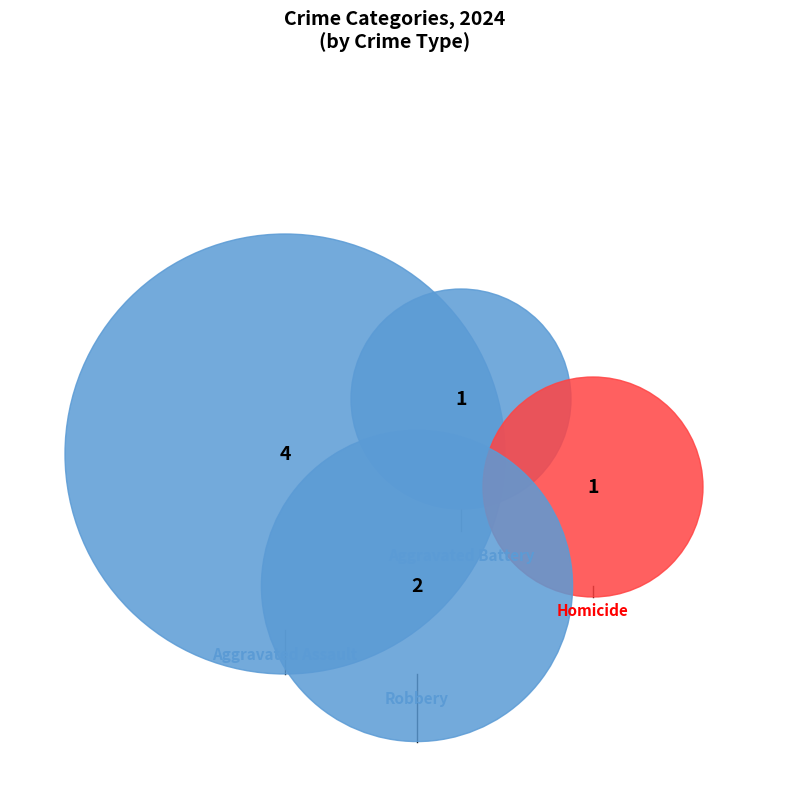

How many slices are in this pie chart?

4